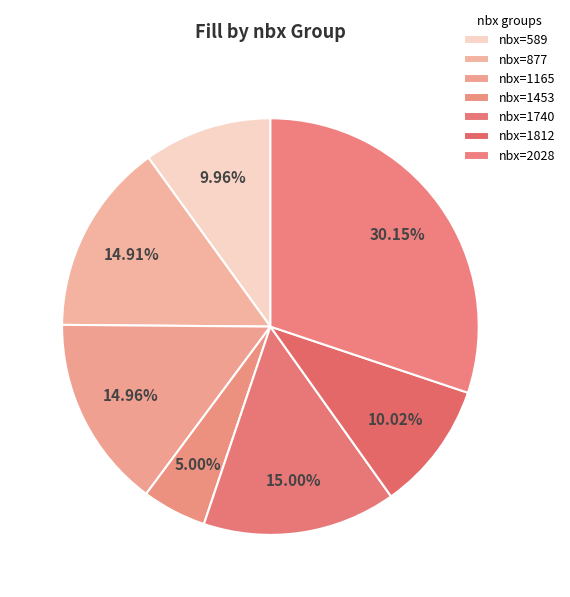

How many slices are in this pie chart?

7